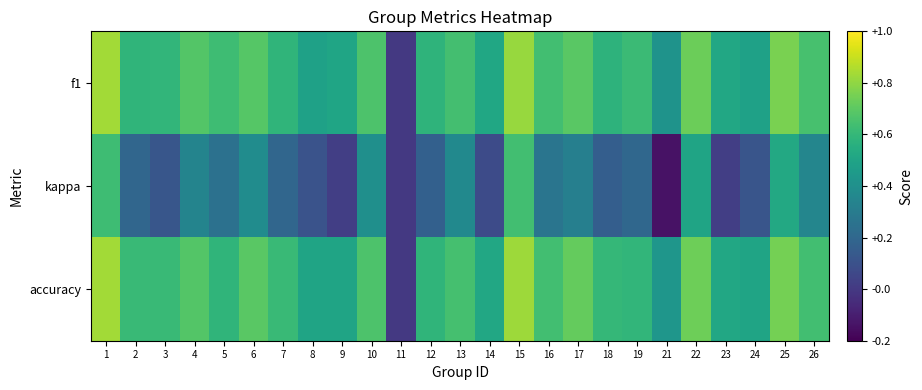

Between 14 and 21, which series saw the biggest shift?

kappa